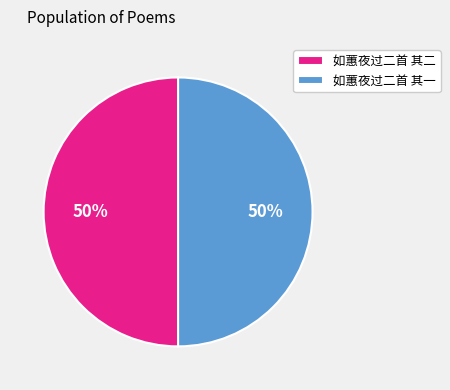

Is the sum of 如蕙夜过二首 其一 and 如蕙夜过二首 其二 greater than half?

Yes